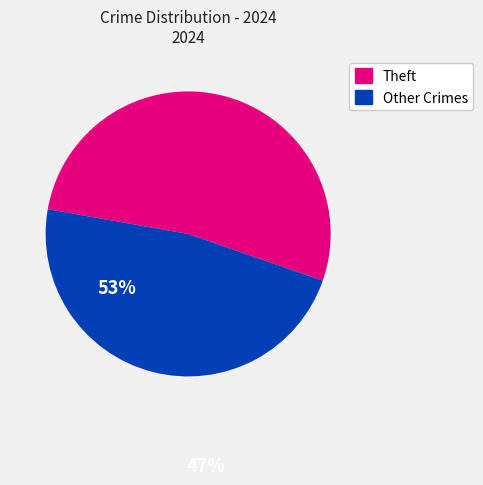

Does any single category account for the majority?

Yes